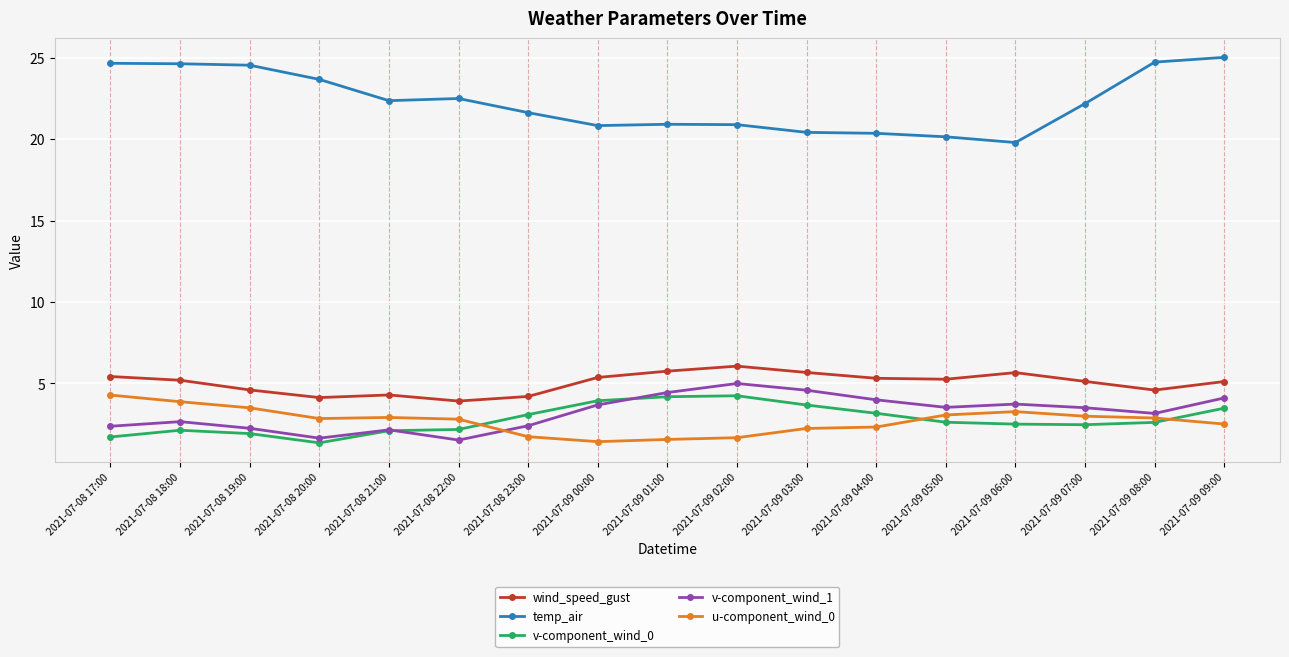

Is it true that u-component_wind_0 equals 0.6 at 2021-07-09 00:00?

False